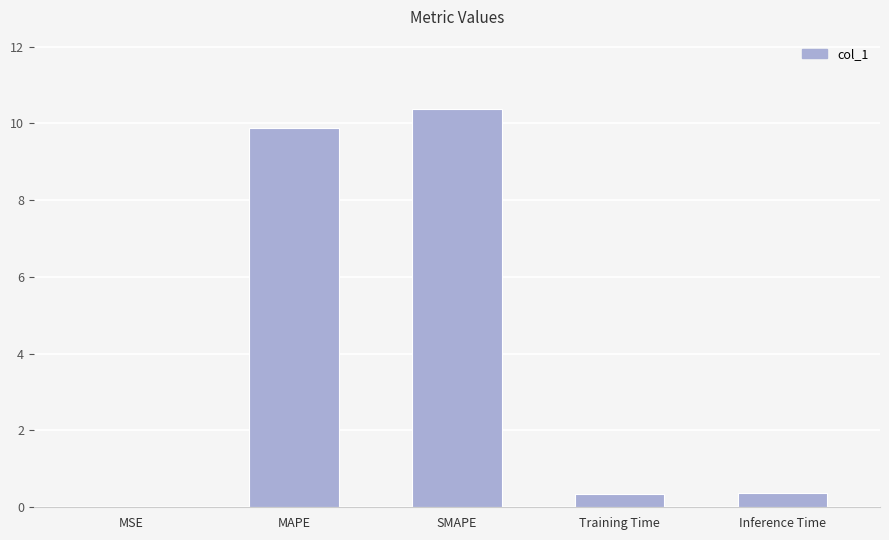

Are the bars grouped side by side (vs. stacked)?

No